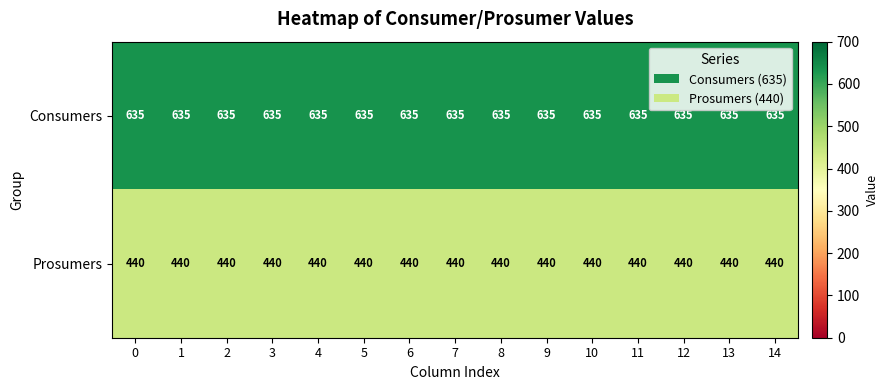

List the series in order of their peak value, highest first.

Consumers, Prosumers